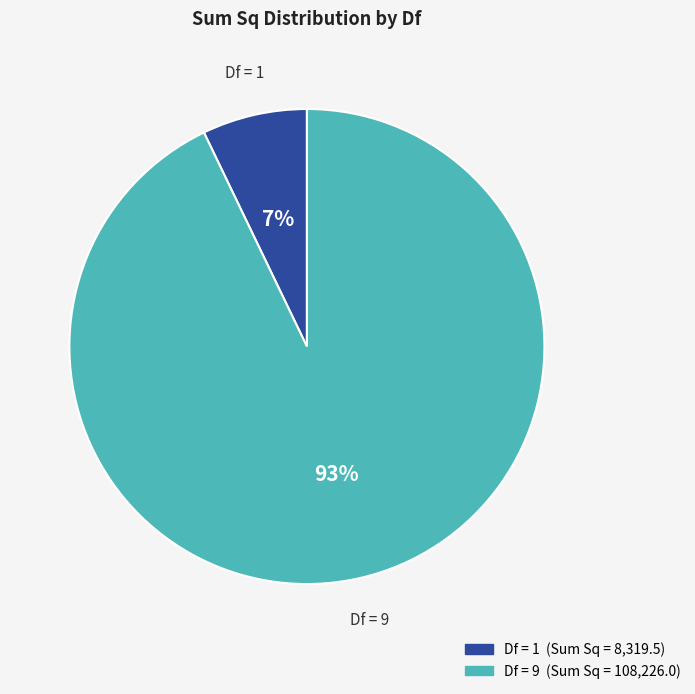

To the nearest percent, what is the difference between the largest and smallest slice percentages?

86%